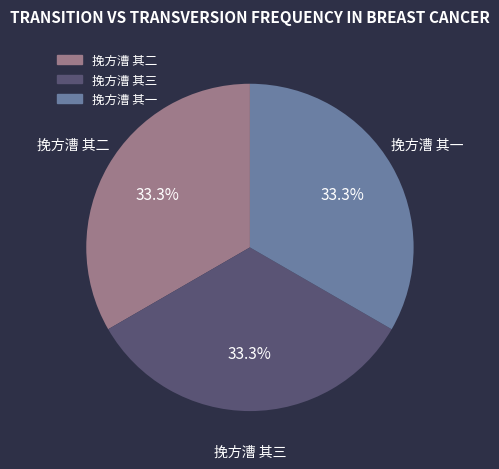

Is it true that 挽方漕 其二 is 26% of the pie?

False